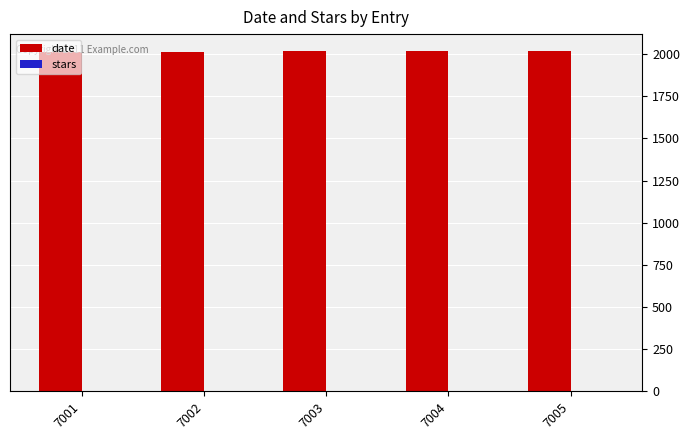

What is the greatest value displayed?

2017.0